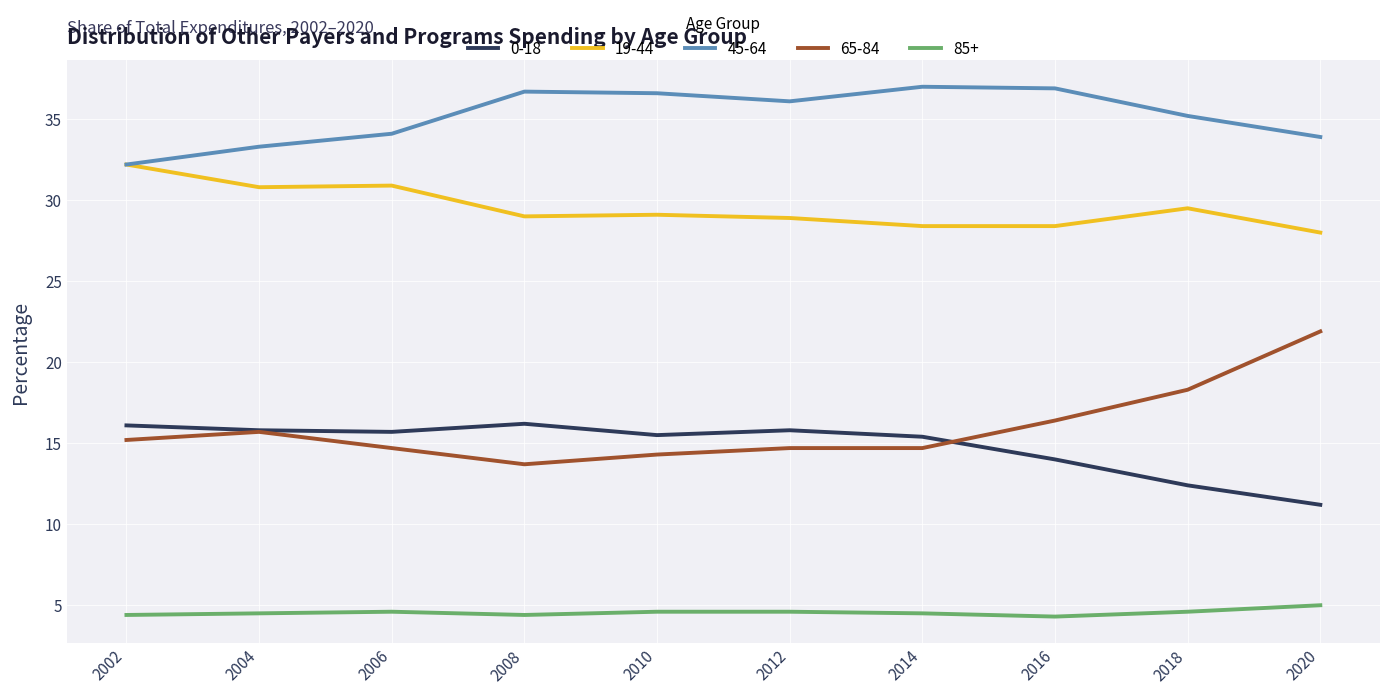

List the series in order of their peak value, lowest first.

85+, 0-18, 65-84, 19-44, 45-64